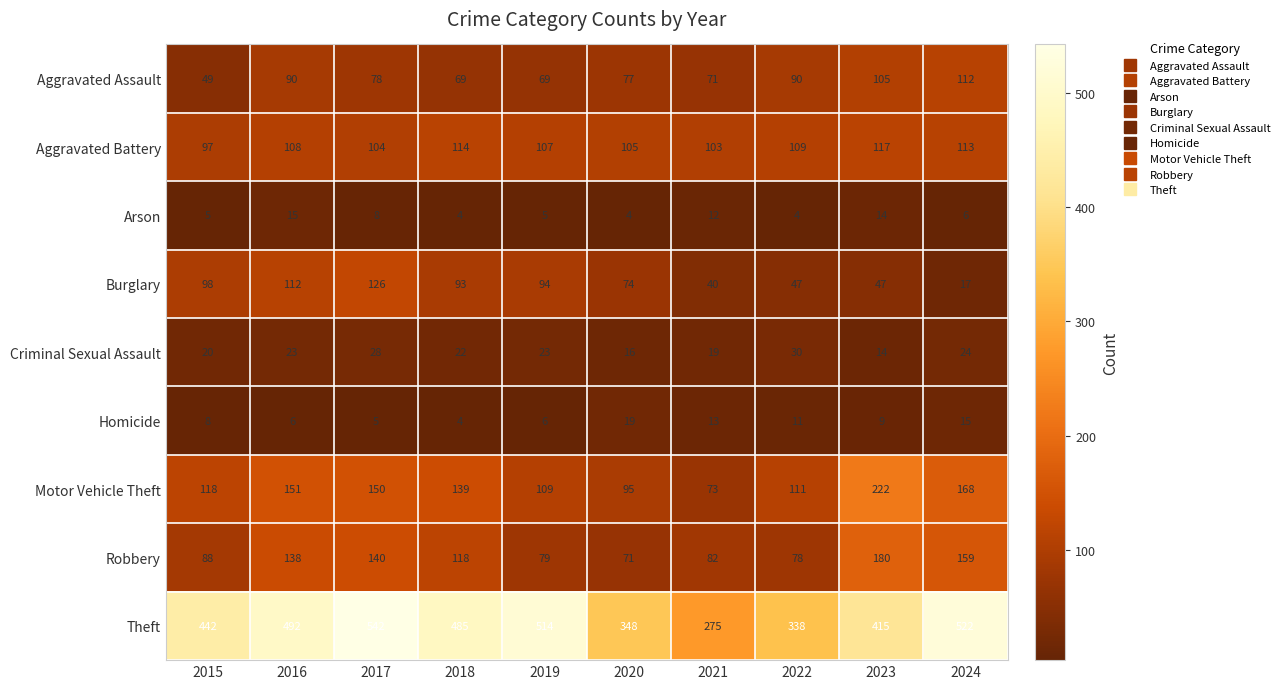

What is the greatest value displayed?

542